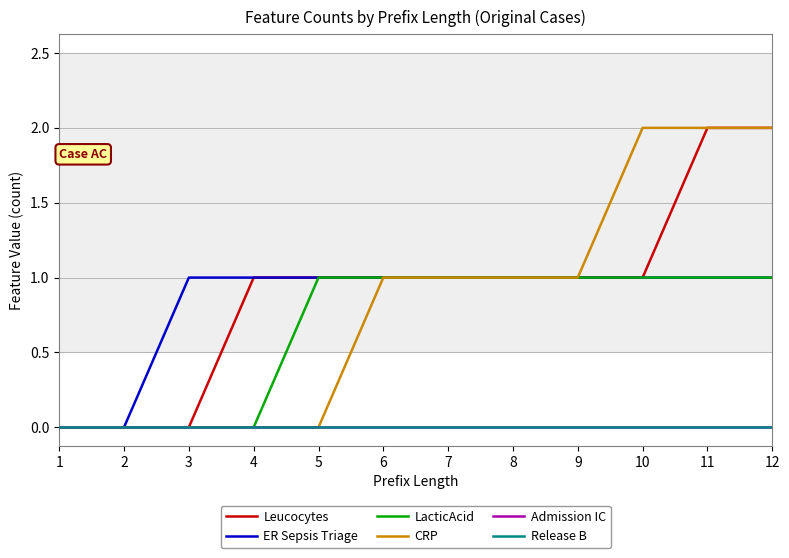

Does the chart display data point markers on the line(s)?

No